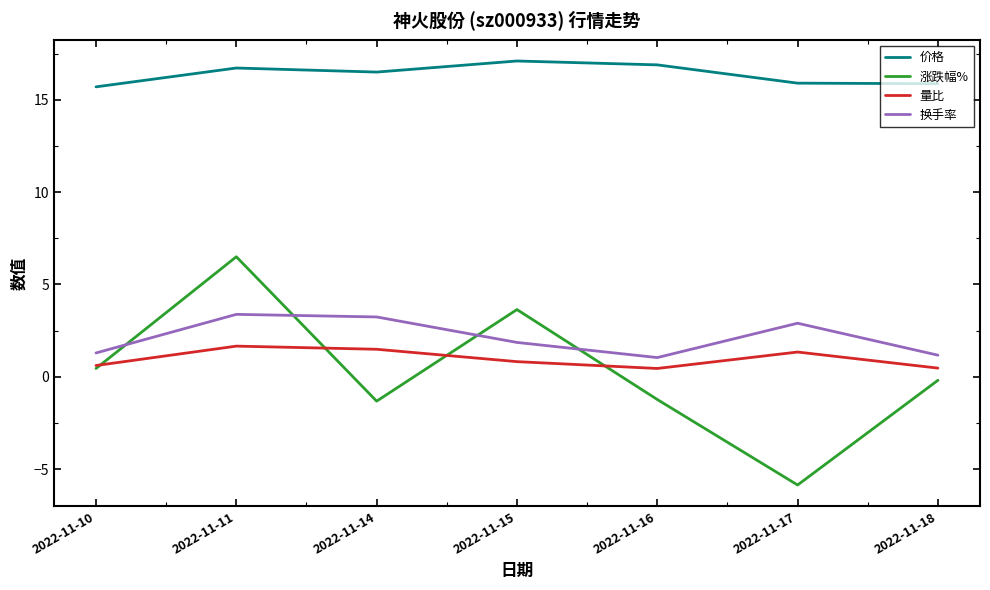

After their last crossing, which series has the higher values: 量比 or 涨跌幅%?

量比